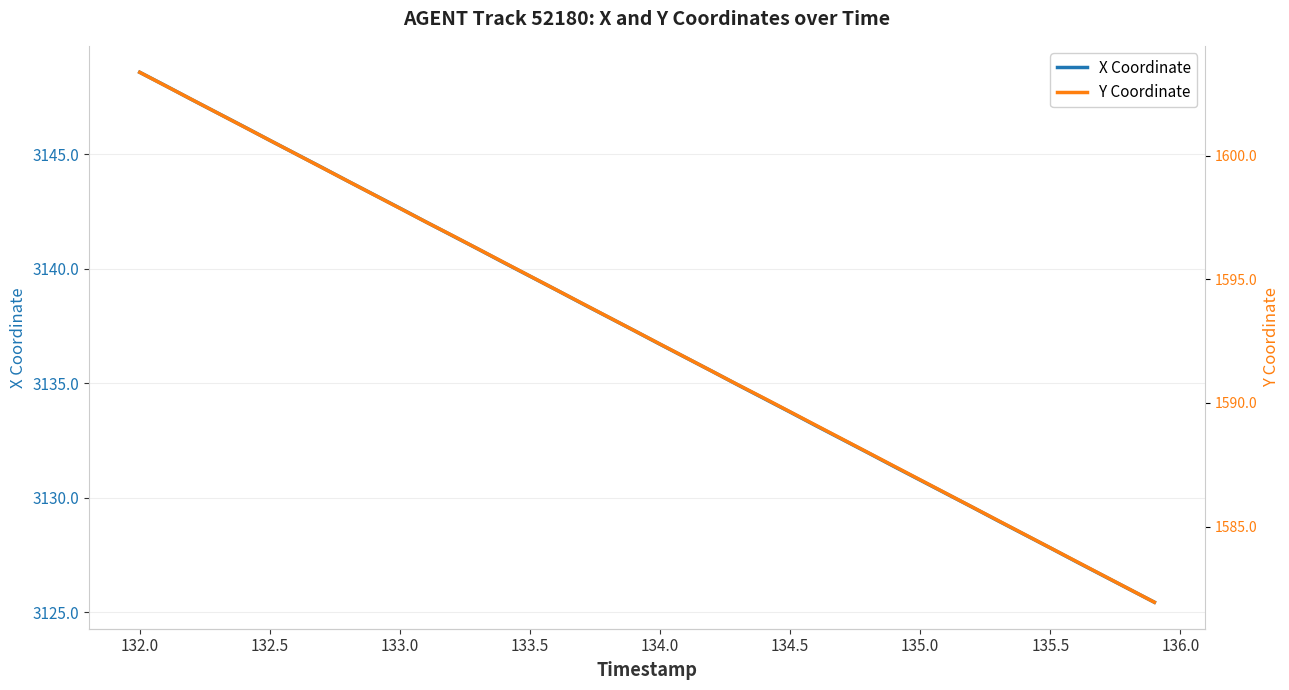

What is the maximum value for Y Coordinate?

1603.4